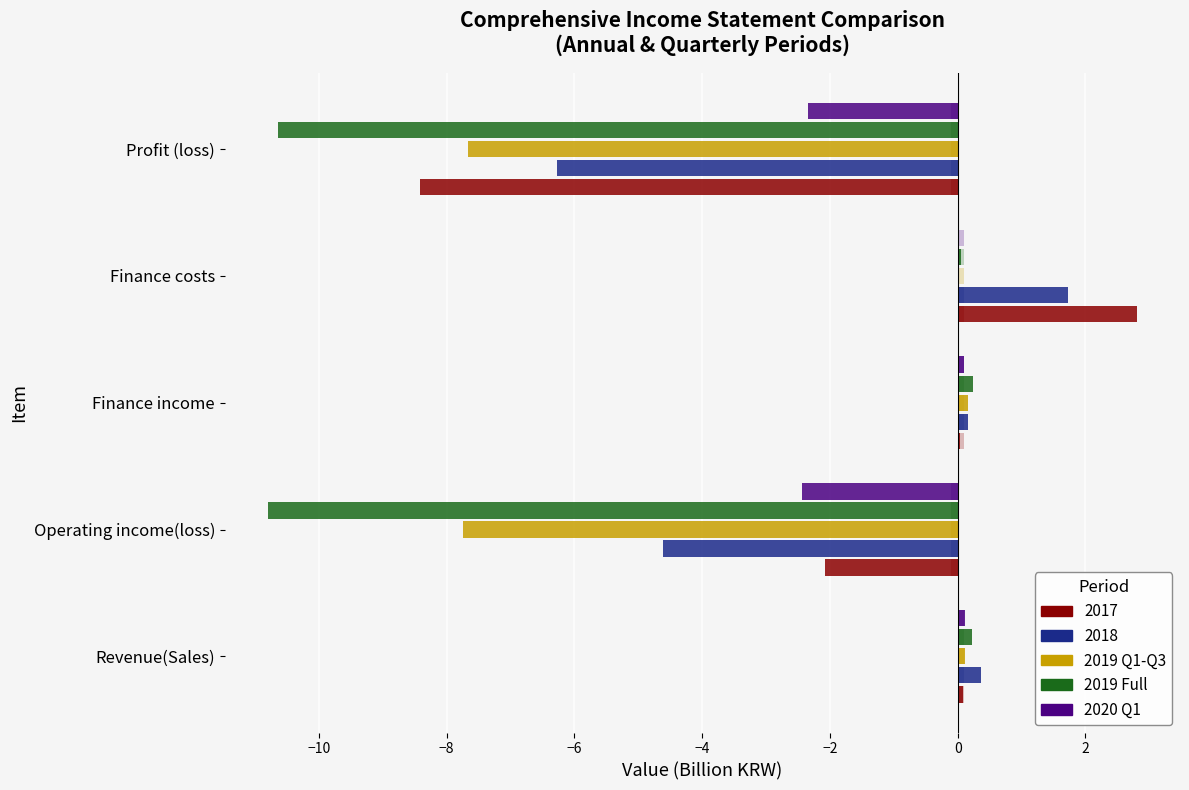

What is the average value of the 2019 Full series?

-4.2